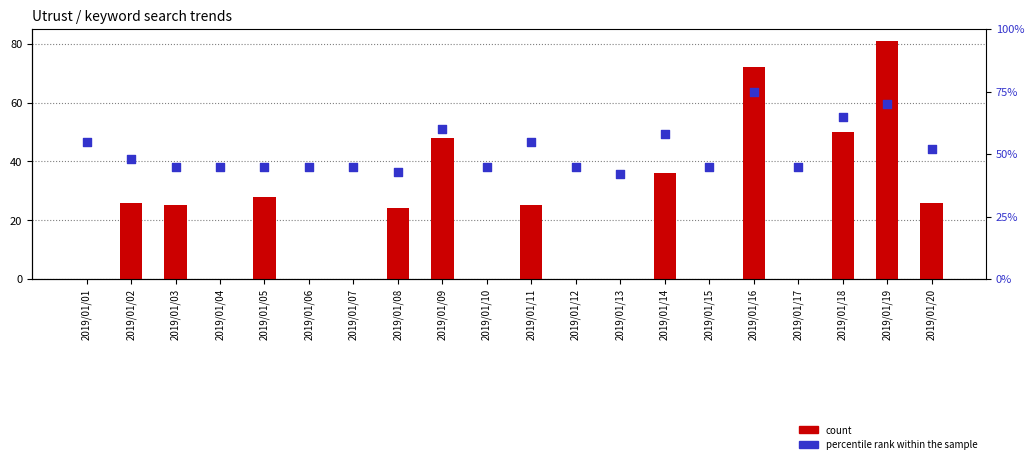

What is the total value across all series at 2019/01/15?

45